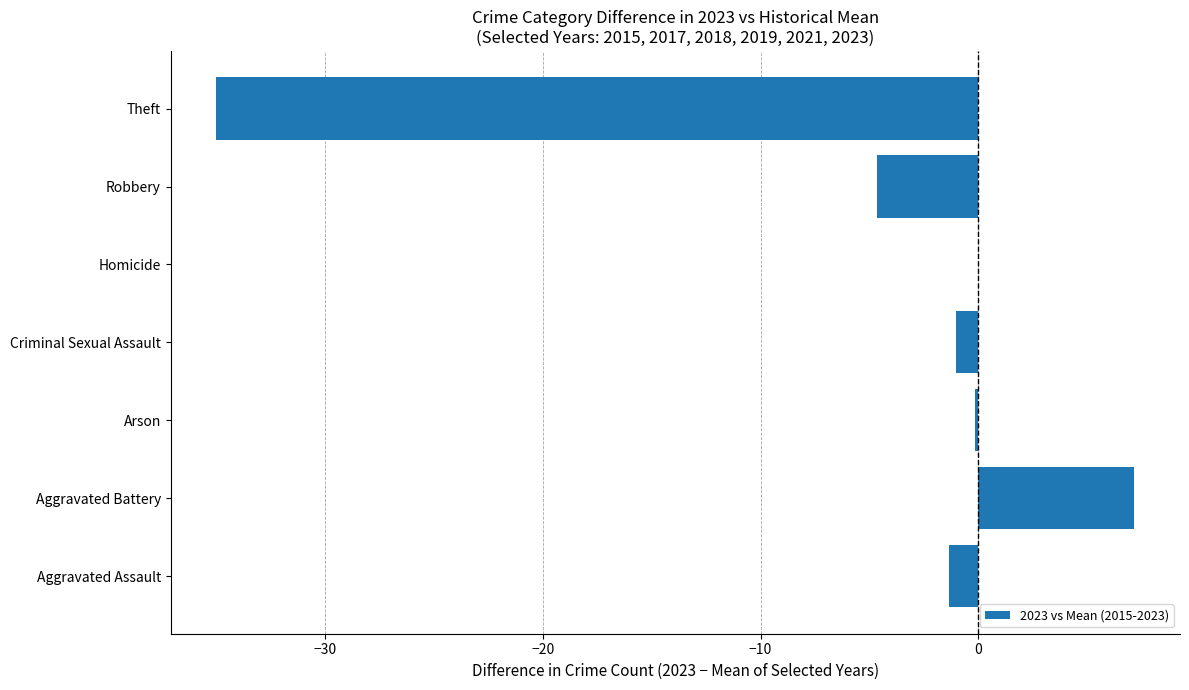

What value does the data have at Criminal Sexual Assault?

-1.0